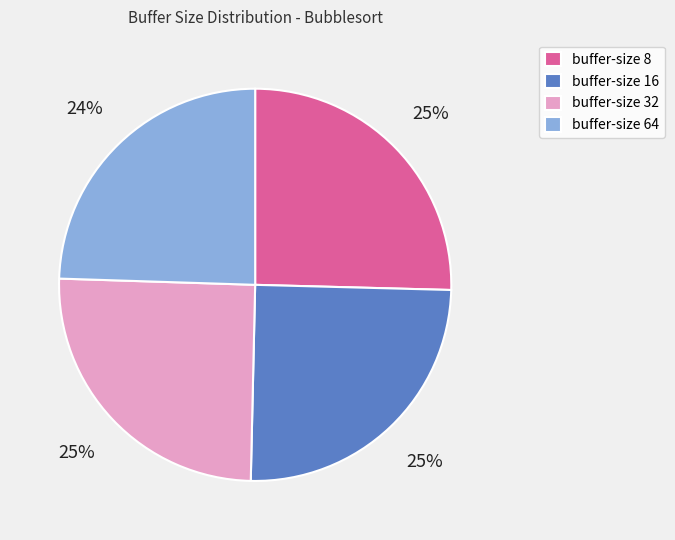

To the nearest percent, what is the difference between the largest and smallest slice percentages?

1%